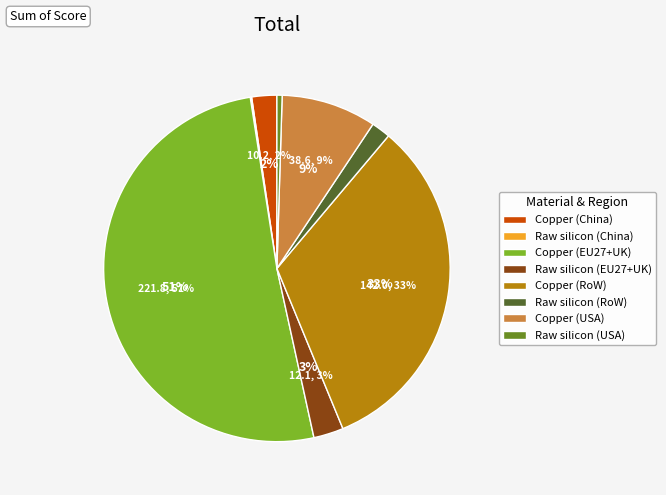

The Raw silicon (EU27+UK) slice represents 10% of the pie. True or false?

False